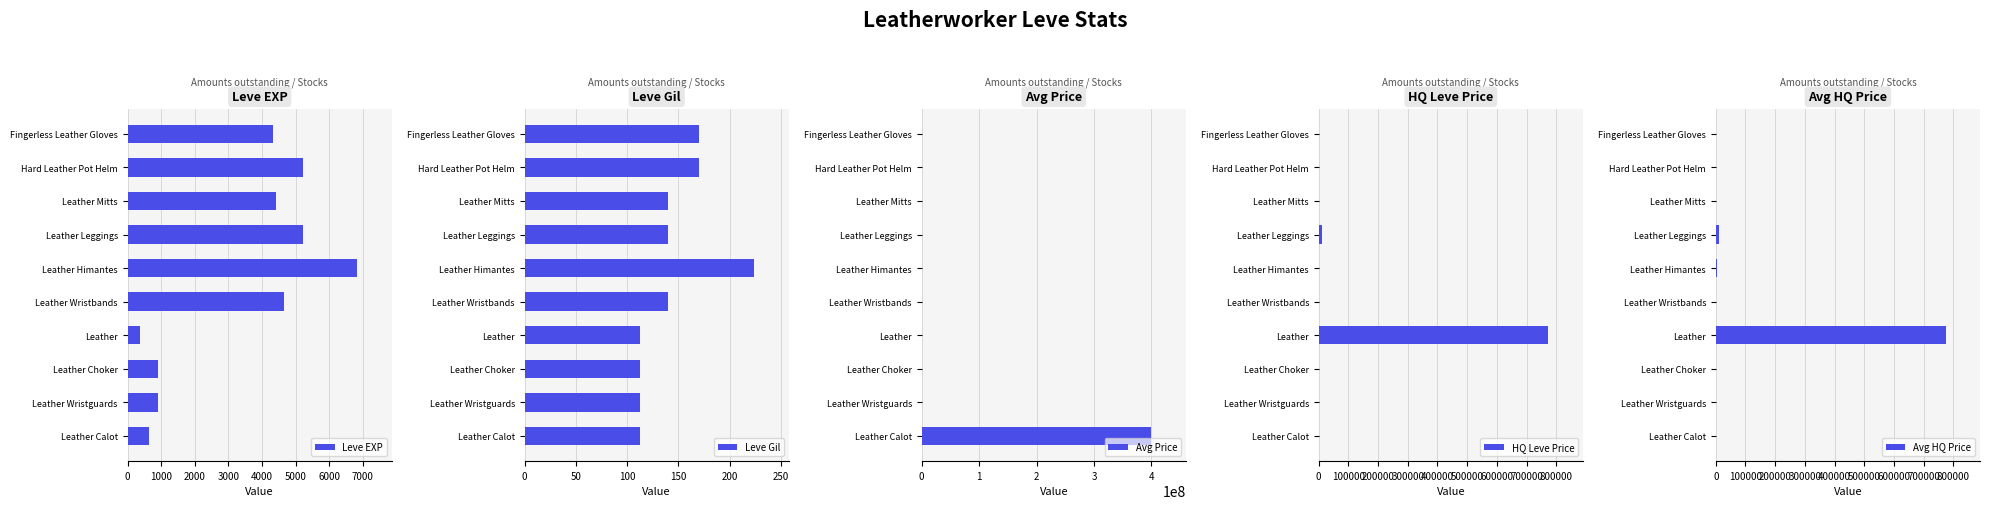

What is the difference between the maximum and minimum values in the Leve EXP series?

6470